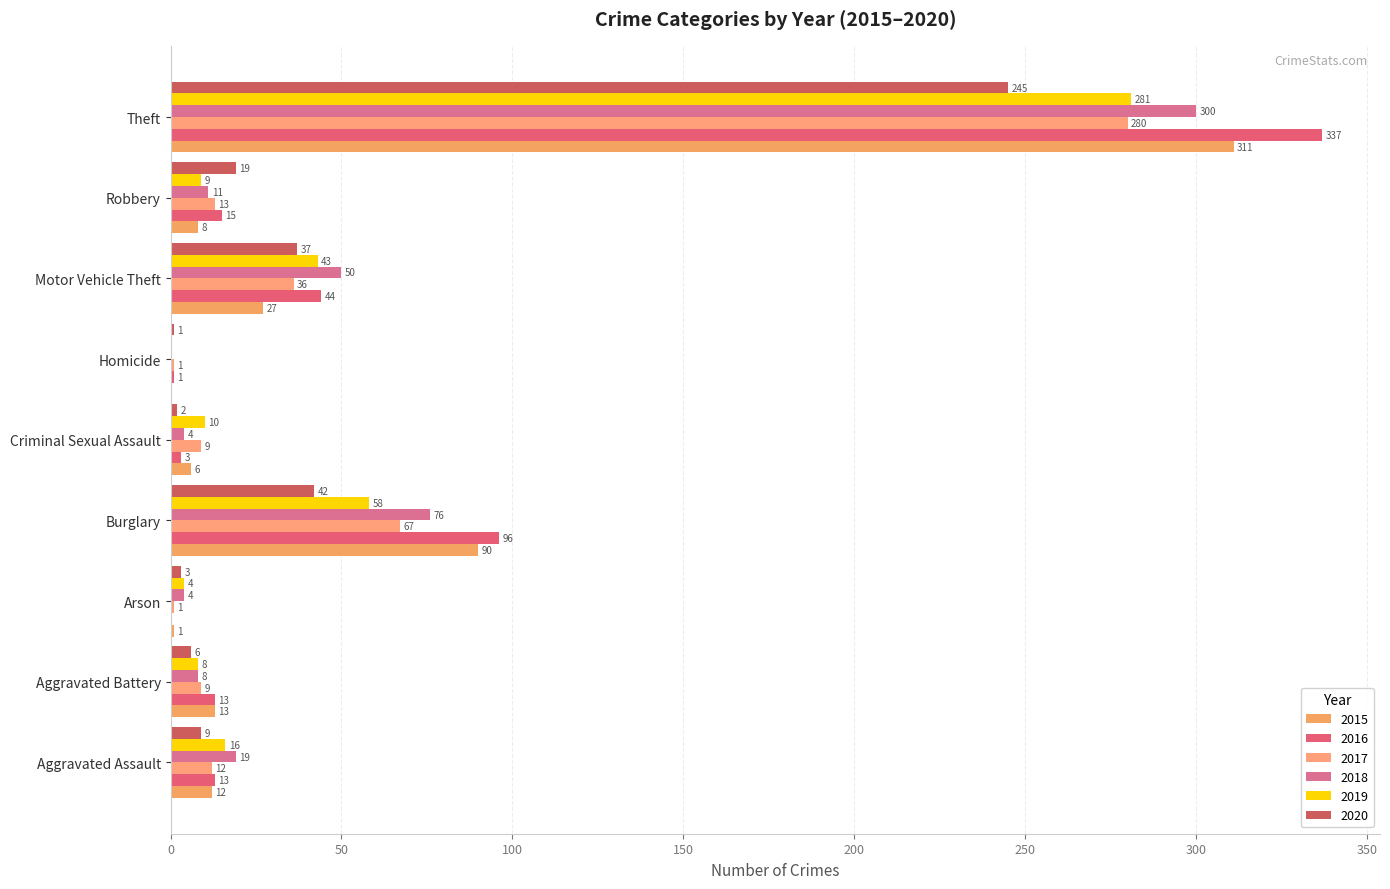

True or false: 2018 has a value of 199 at Homicide.

False